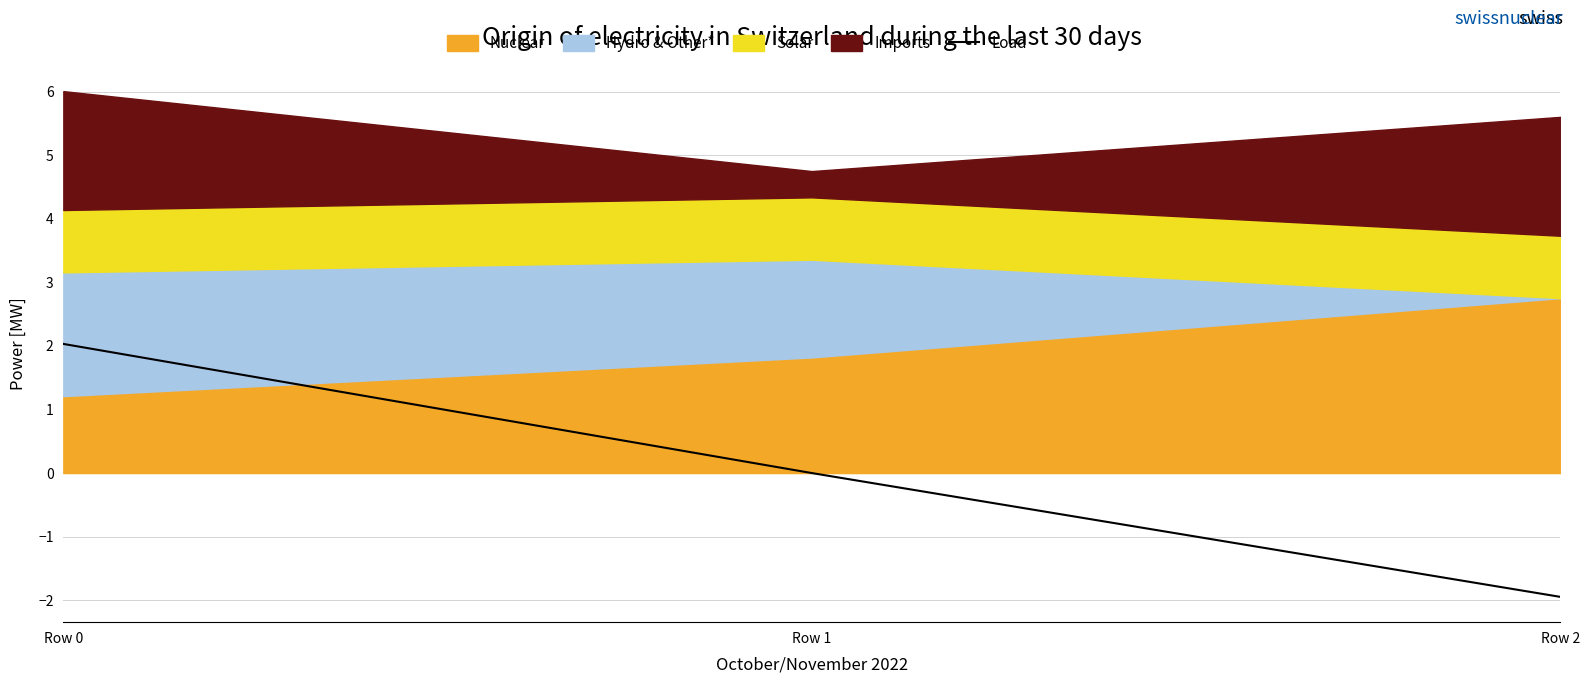

What is the sum of the values at Row 0 and Row 2?

0.1